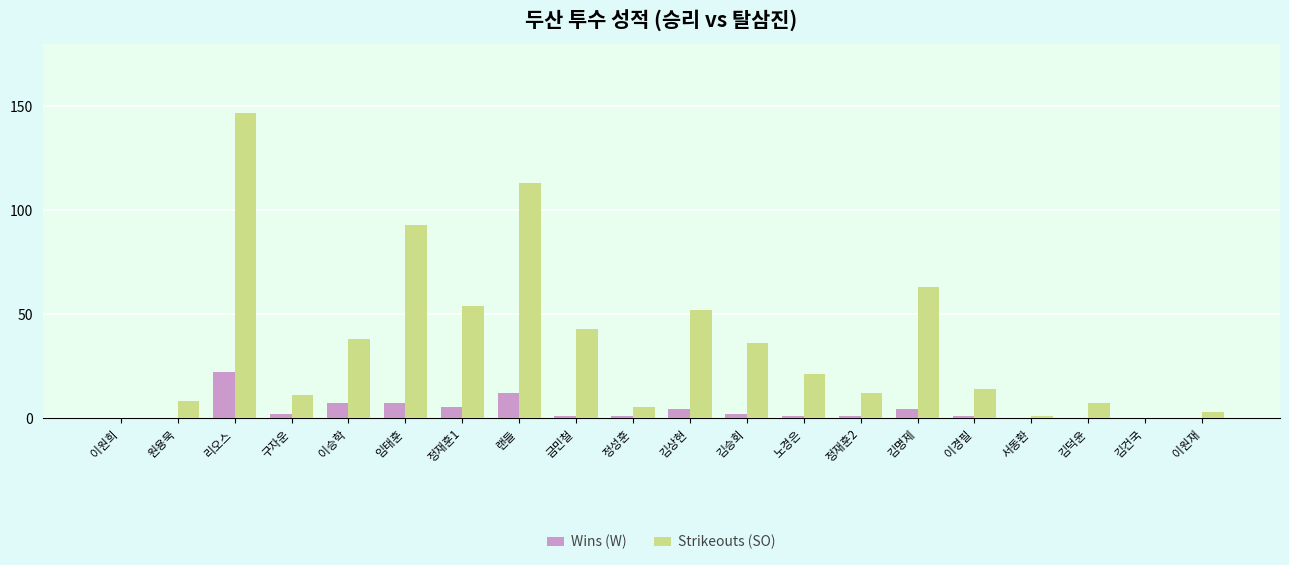

What is the sum of all Wins (W) values?

70